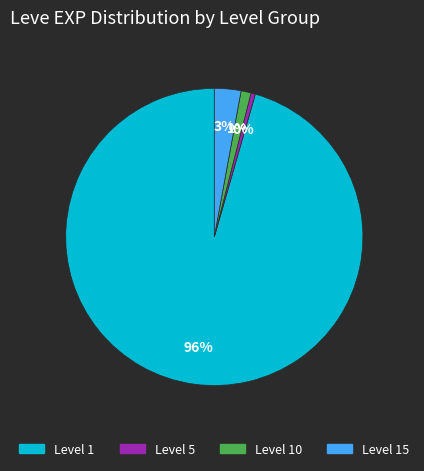

How many segments does this pie chart have?

4